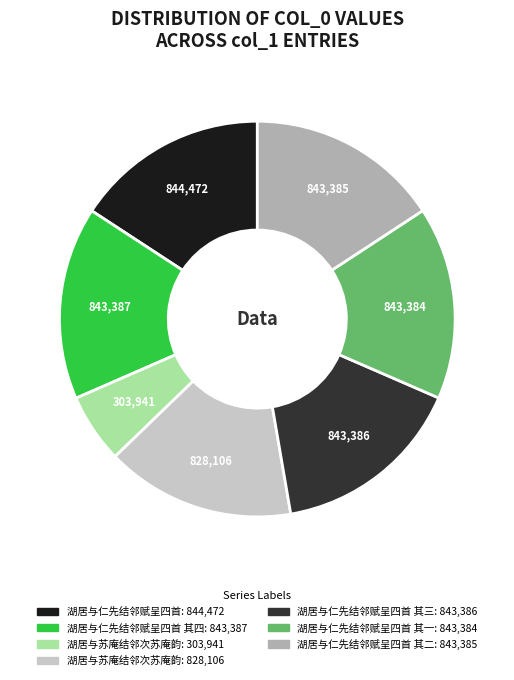

Is there any slice that represents more than half of the pie?

No